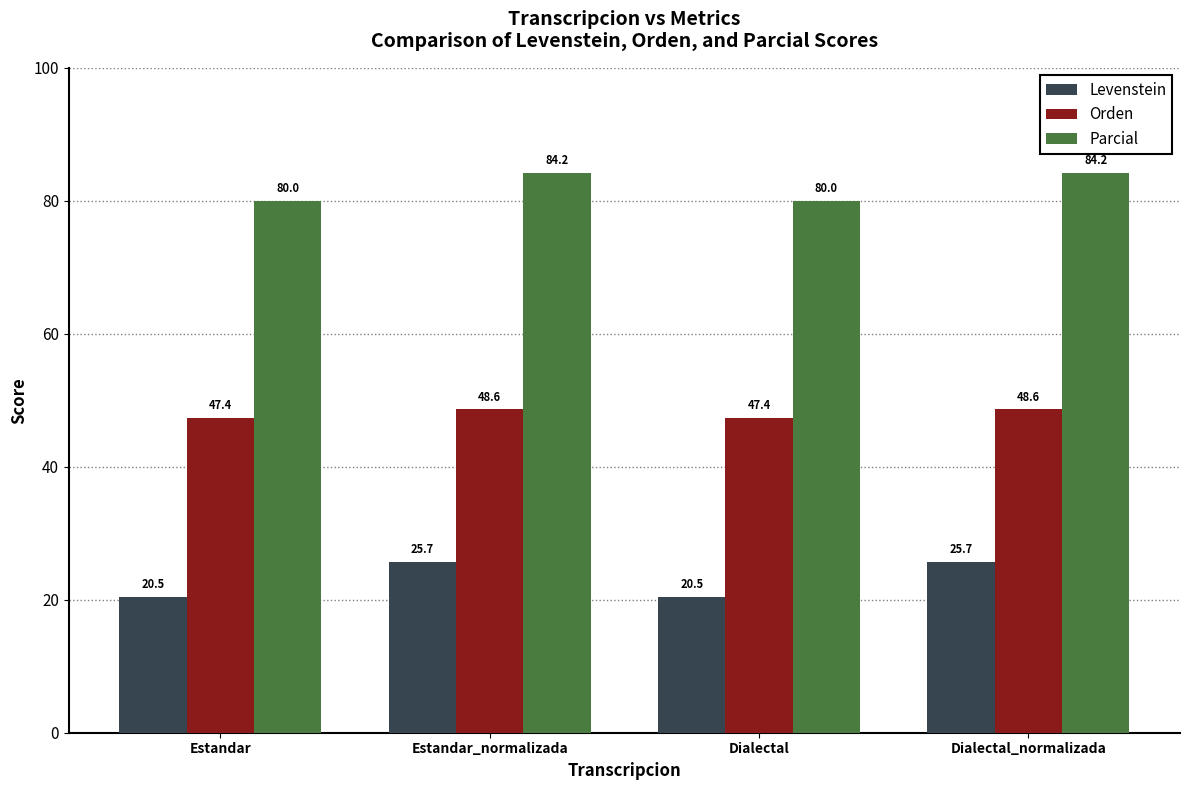

What is the label of the 4th bar from the right?

Estandar